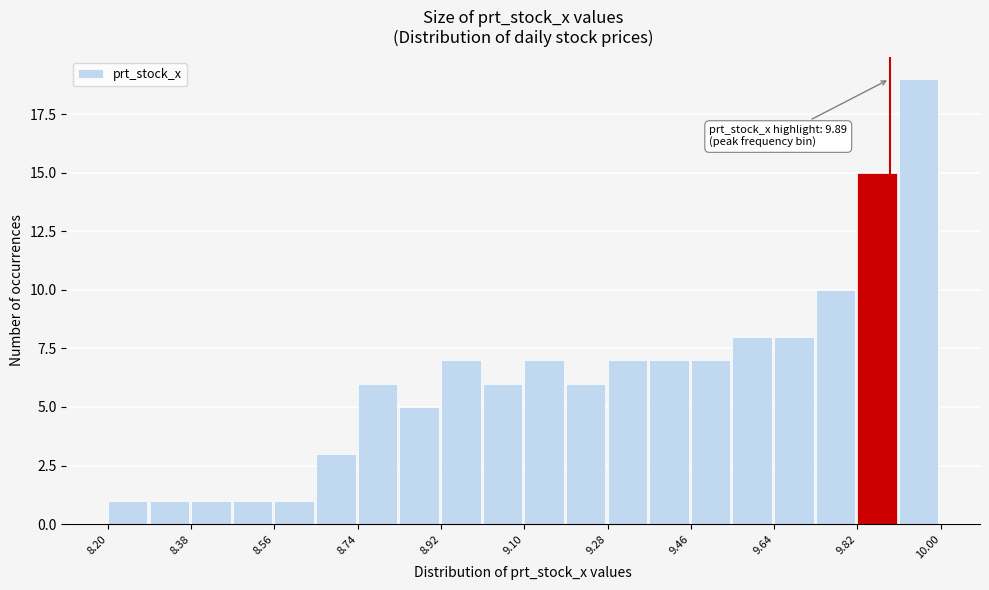

Which range on the x-axis has the tallest bar?

9.91 to 10.00